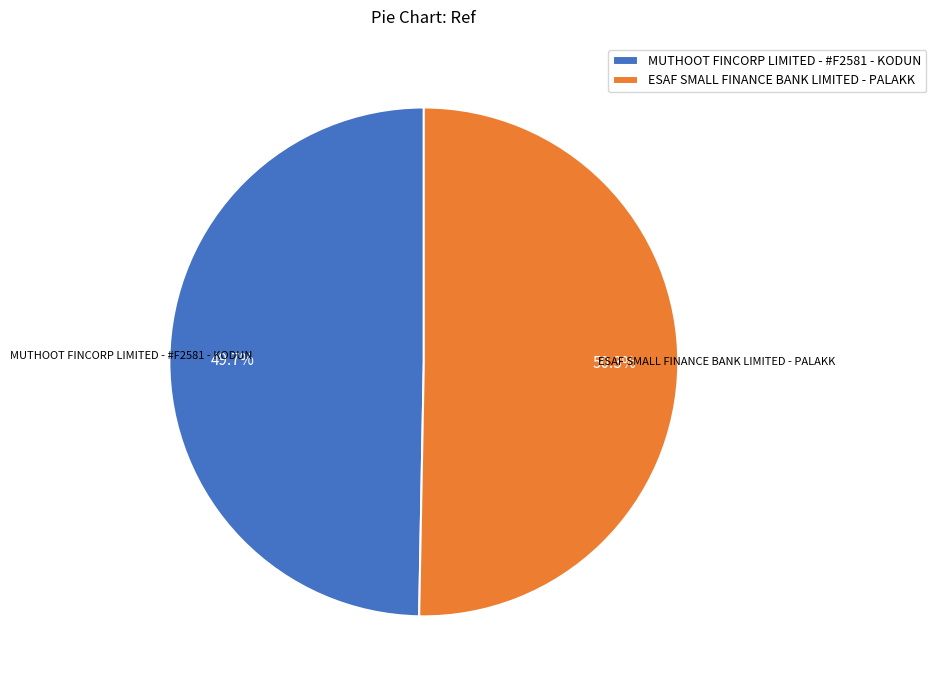

To the nearest percent, what portion does ESAF SMALL FINANCE BANK LIMITED - PALAKK represent?

50%